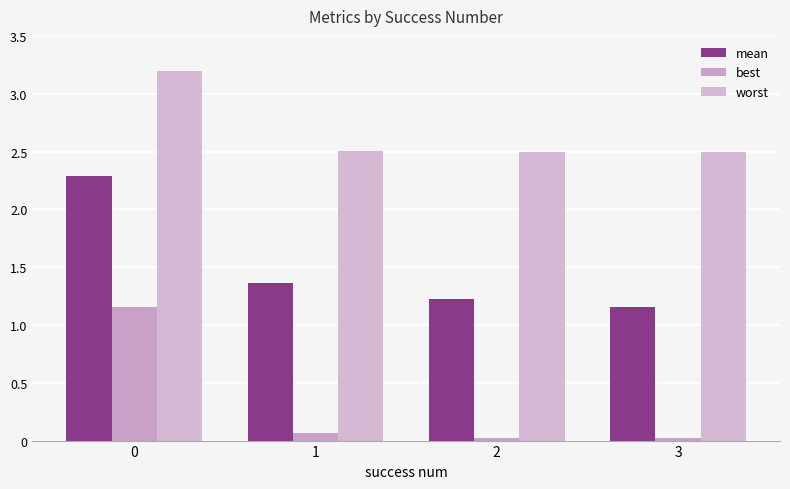

At how many categories does at least one series exceed 1?

4